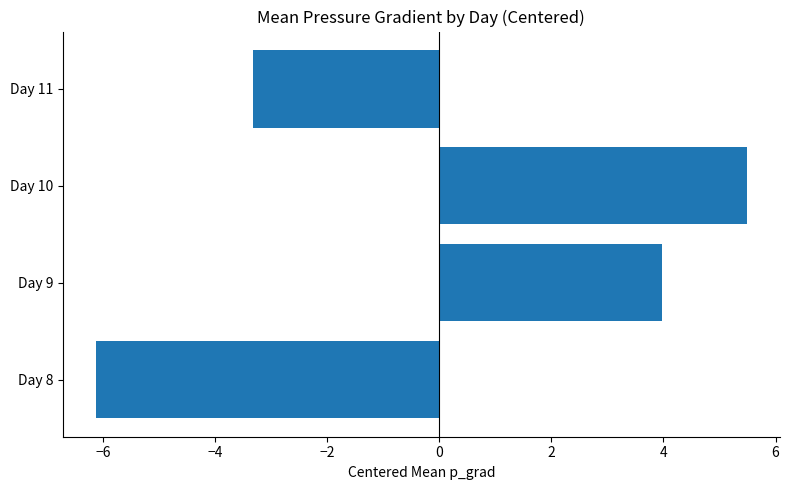

How many values are below 3?

2